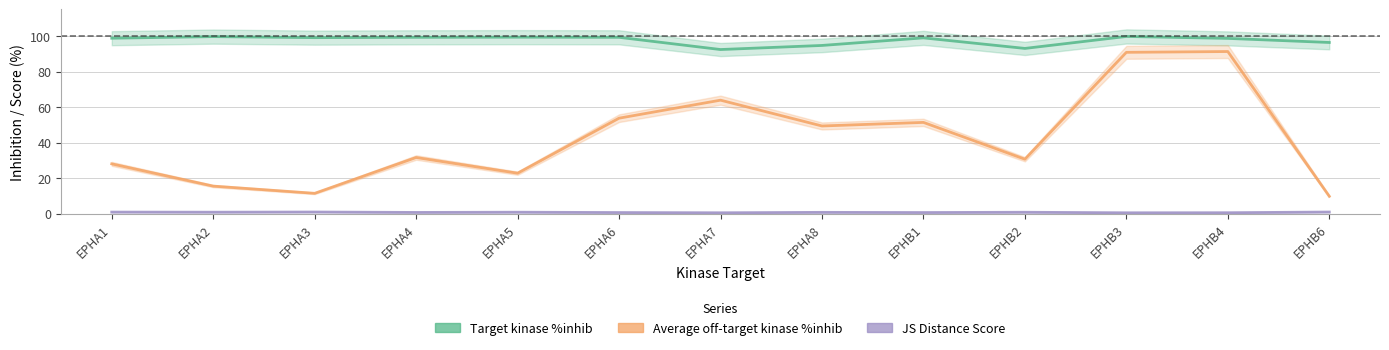

In Average off-target kinase %inhib, how many points are higher than both neighbors (excluding endpoints)?

4